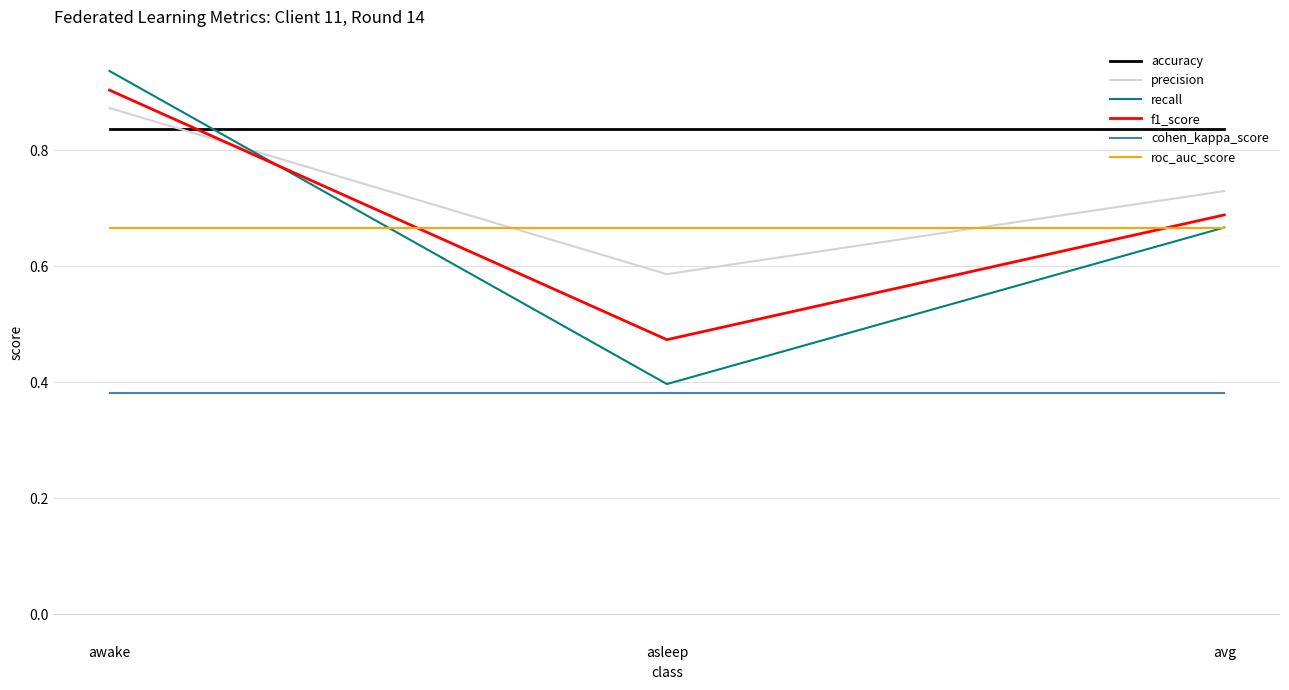

The cohen_kappa_score series shows 0.4 at avg. True or false?

True